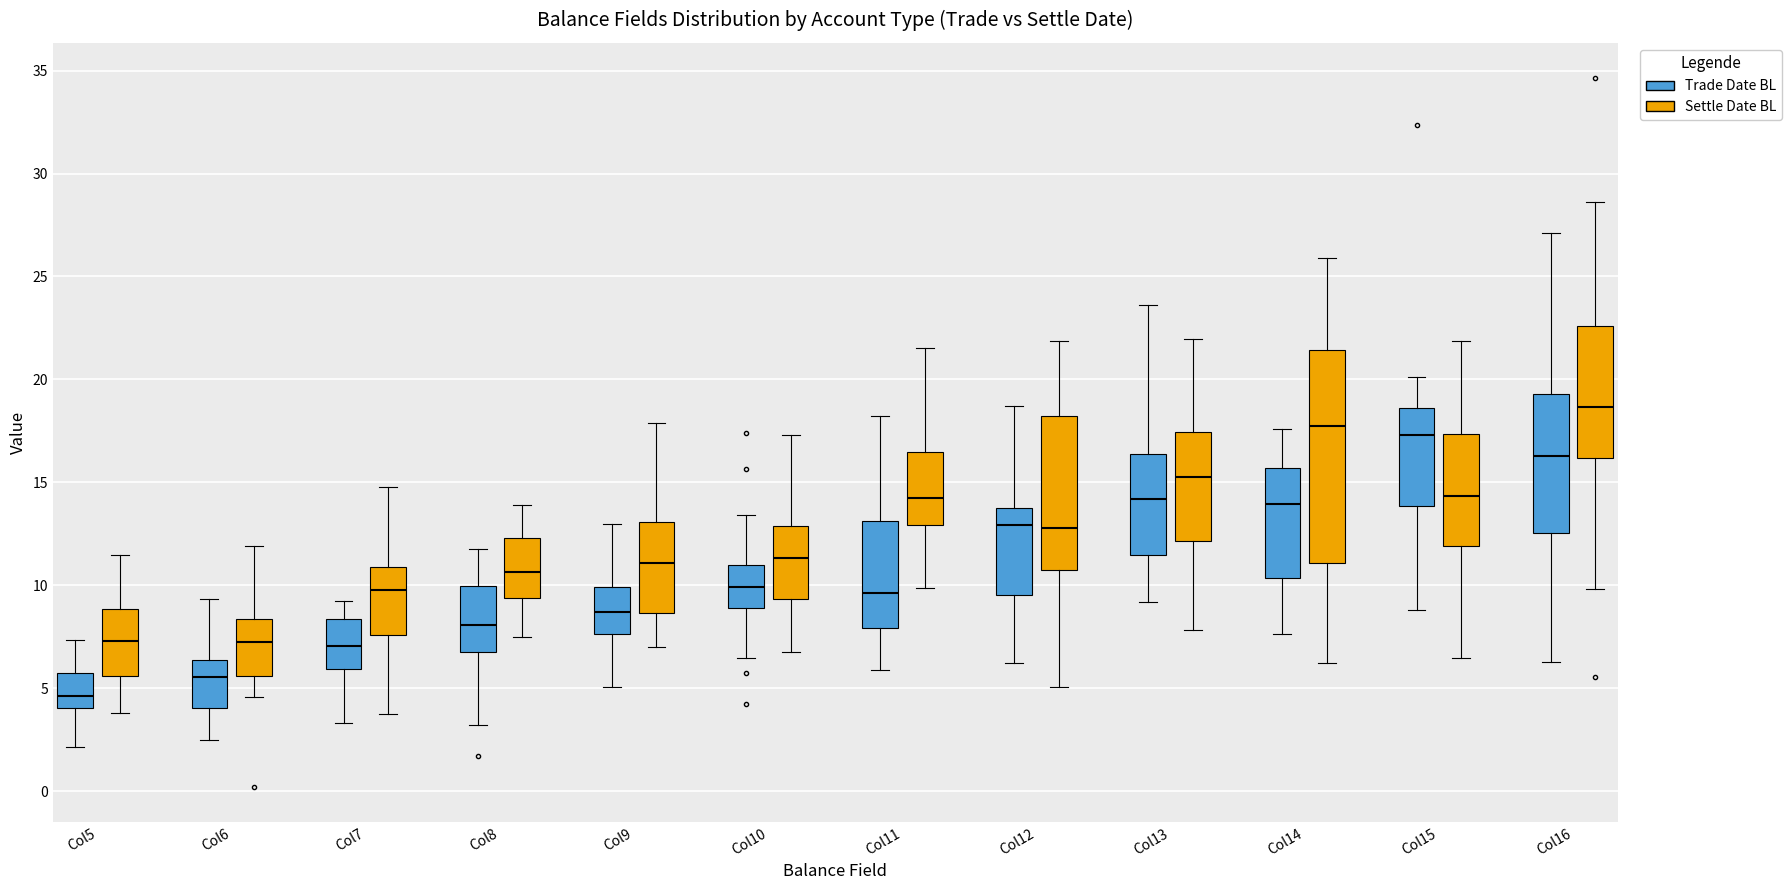

Which box's median line is the lowest?

Col5 (Trade Date BL)